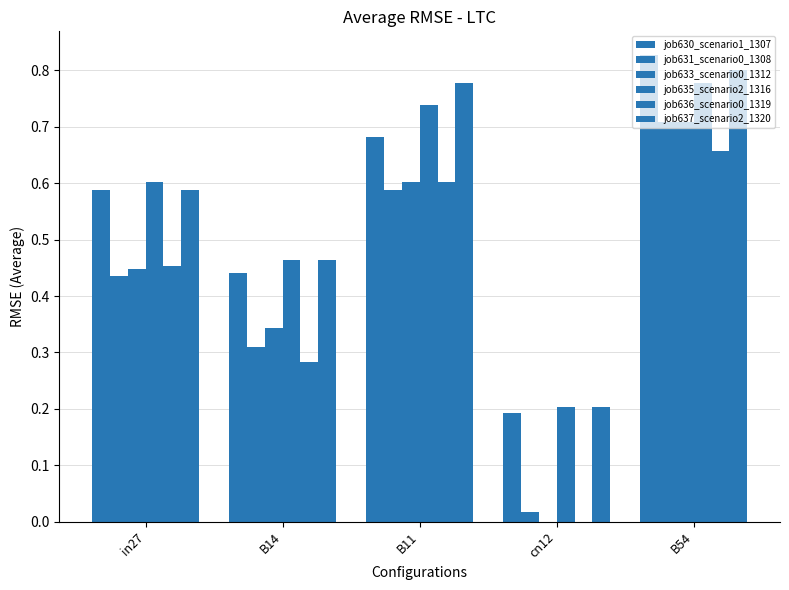

How many groups of bars are there?

5